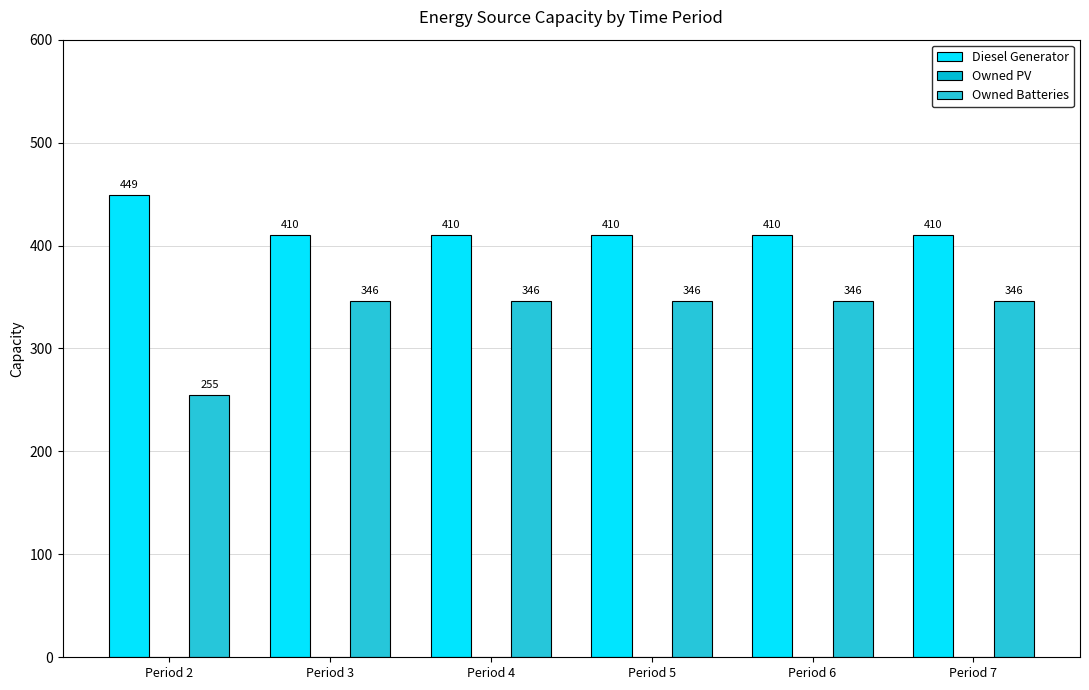

Between Period 5 and Period 7, which series saw the biggest shift?

Diesel Generator